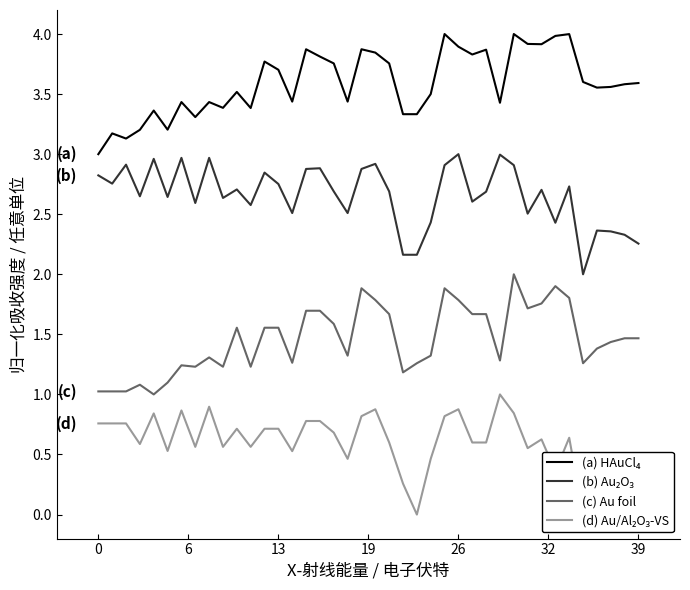

What is the difference between the highest and lowest values at 28?

3.3